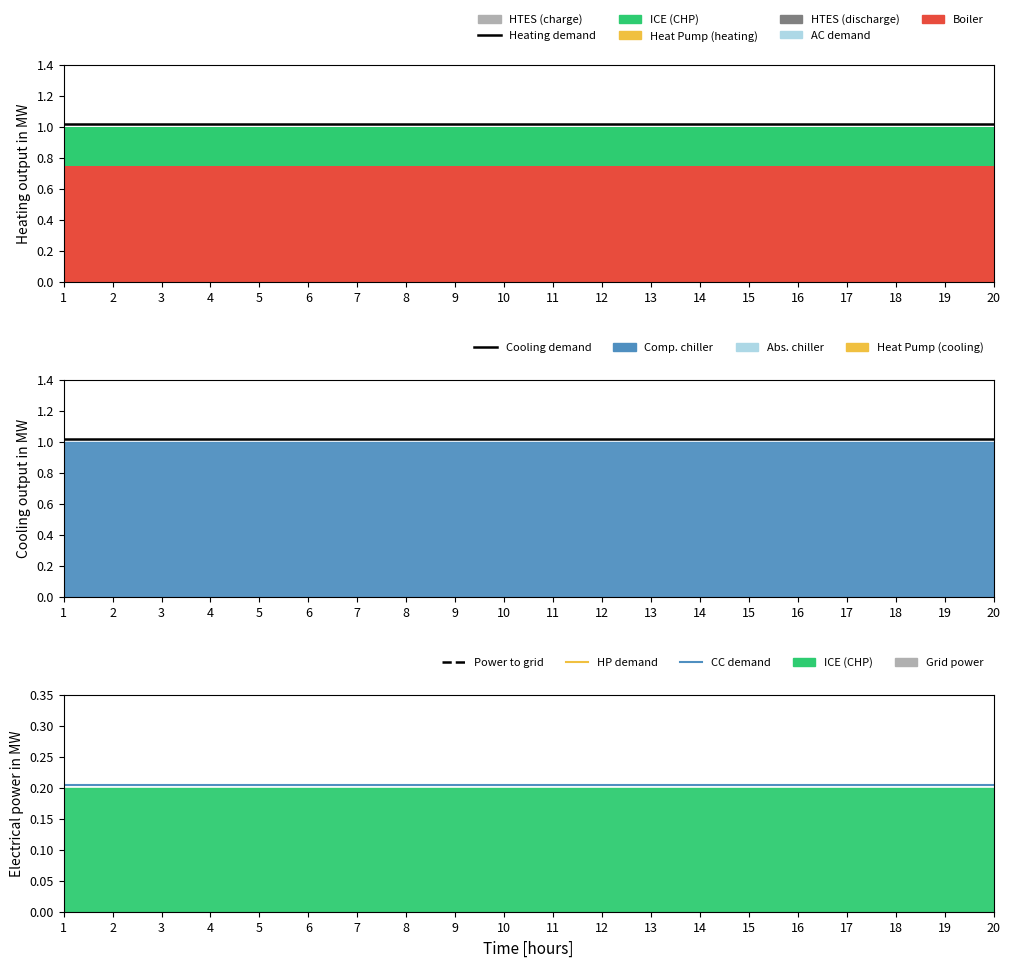

Which series has the widest spread of values?

Heating demand